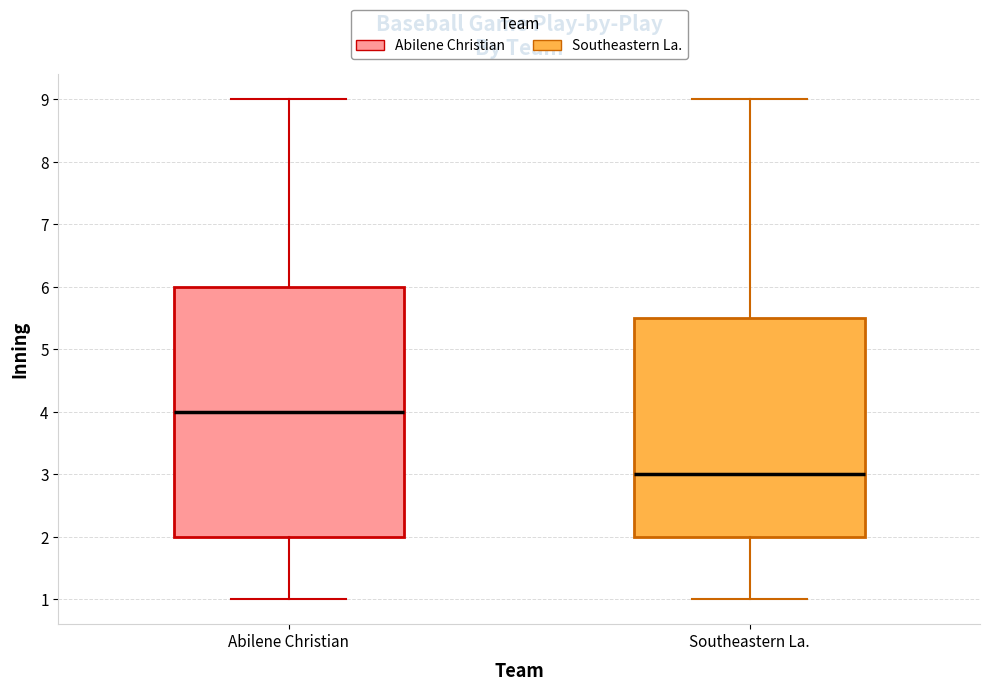

Which box's median line is the lowest?

Southeastern La.